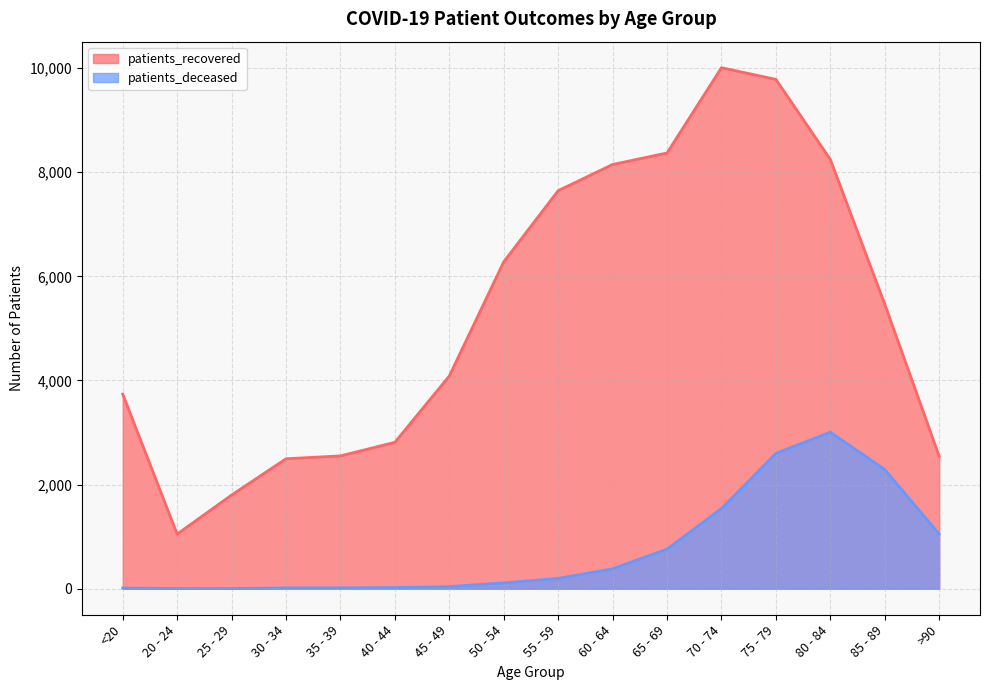

At how many categories does at least one series exceed 2410?

14